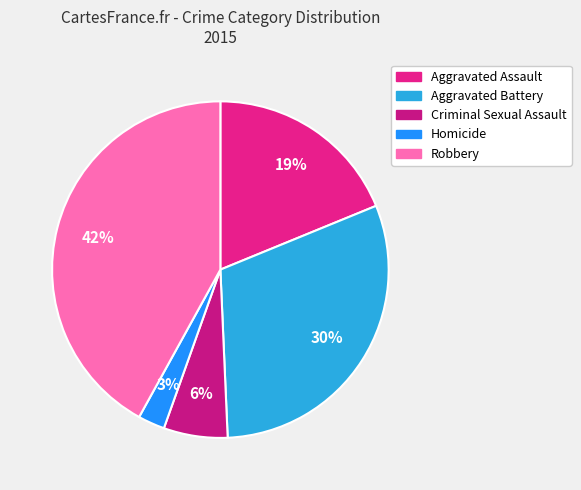

To the nearest percent, what is the combined percentage of Homicide and Aggravated Battery?

33%